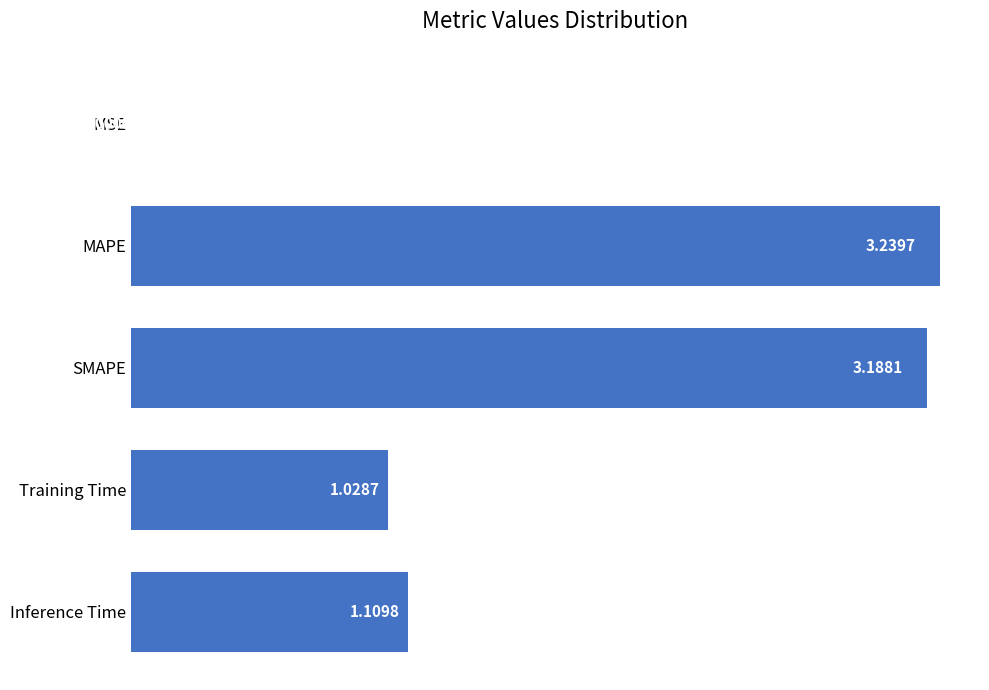

What is the sum of all values?

8.6